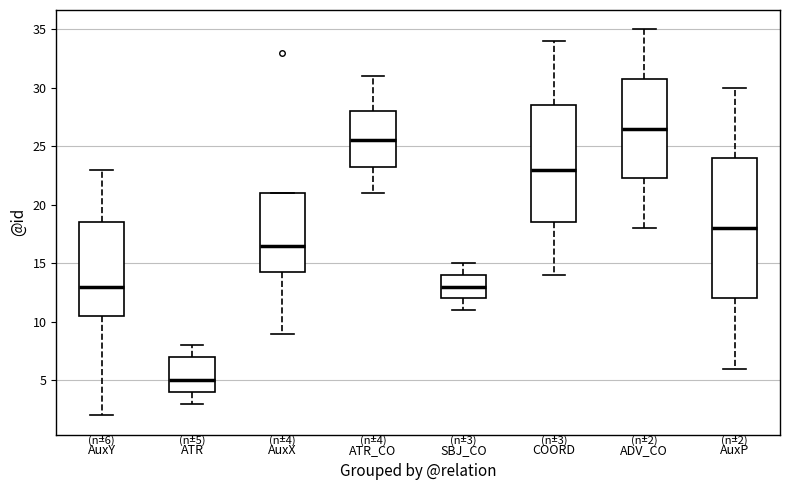

Comparing the boxes themselves (not the whiskers), which one is the tallest?

AuxP